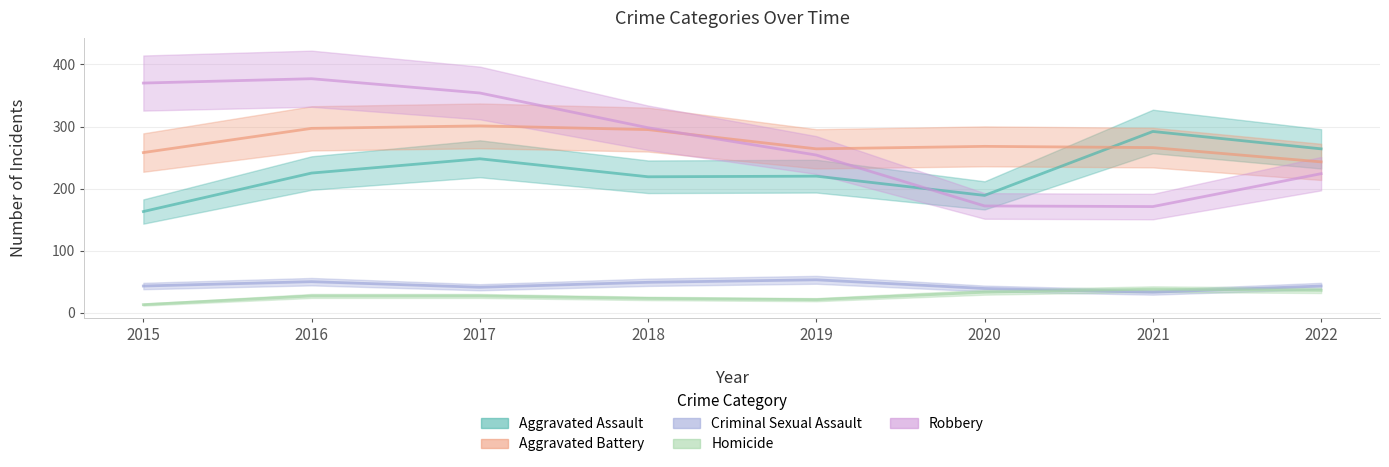

What are all the series names shown in the legend?

Aggravated Assault, Aggravated Battery, Criminal Sexual Assault, Homicide, Robbery